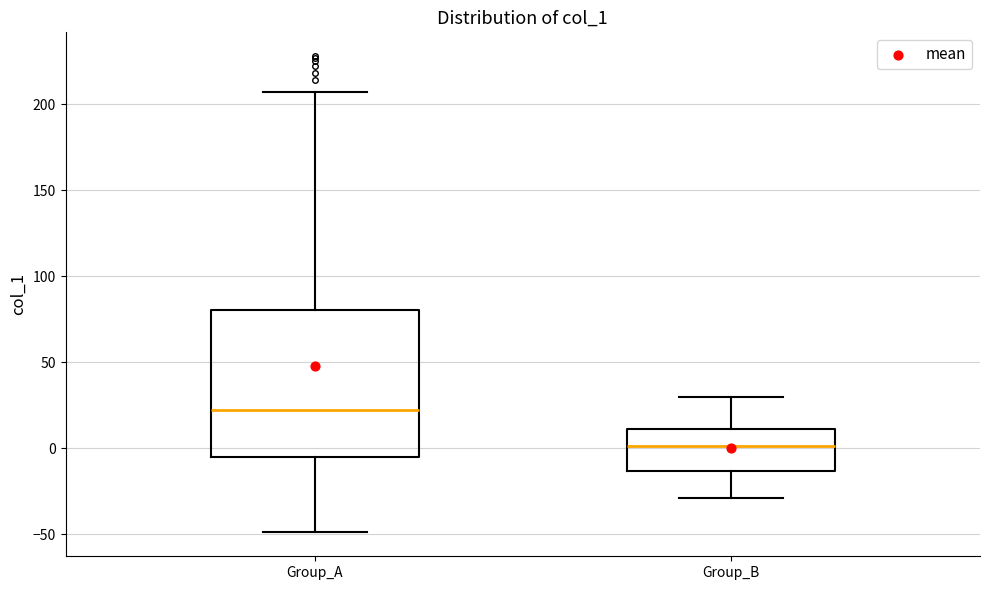

Reading left to right, read every box against the y-axis: the position of its median line, the range the box covers, and the ends of its whiskers. The values are not printed on the chart, so give them approximately, as read against the axis.

Group_A: median 20, box -5 to 80, whiskers -50 to 205
Group_B: median 0, box -15 to 10, whiskers -30 to 30